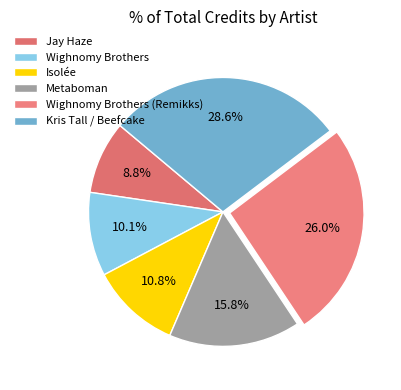

To the nearest percent, what is the average slice percentage?

17%